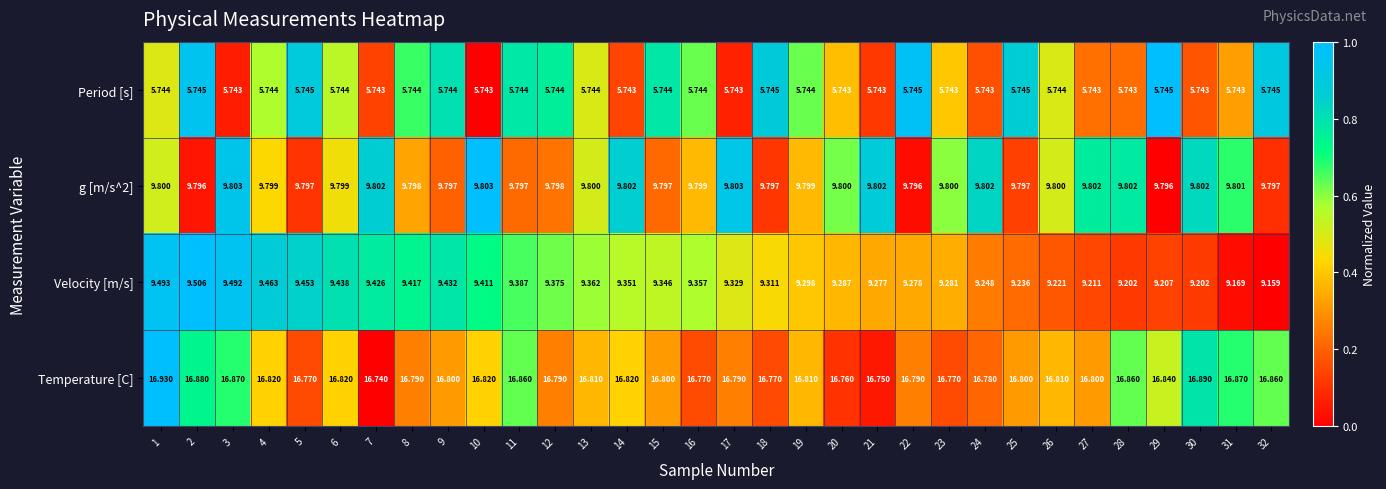

What is the difference between the highest and lowest values at 27?

11.1